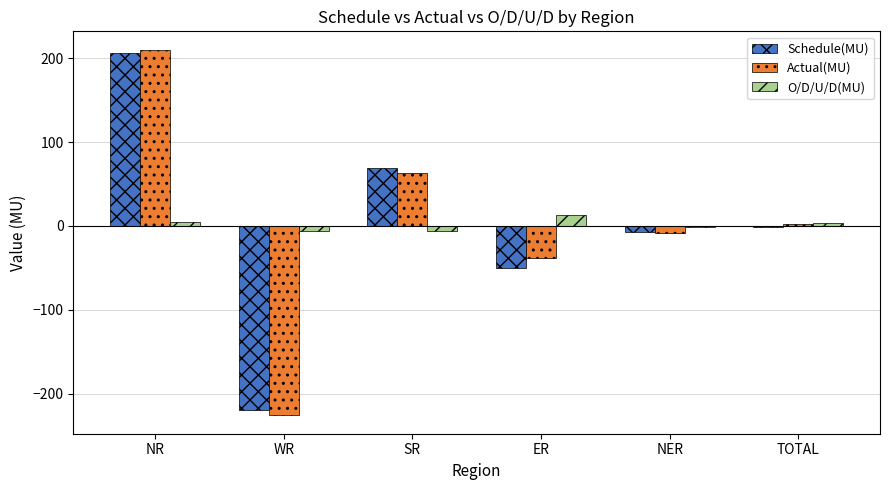

Is the value of O/D/U/D(MU) at NER greater than the value of Actual(MU) at ER?

Yes